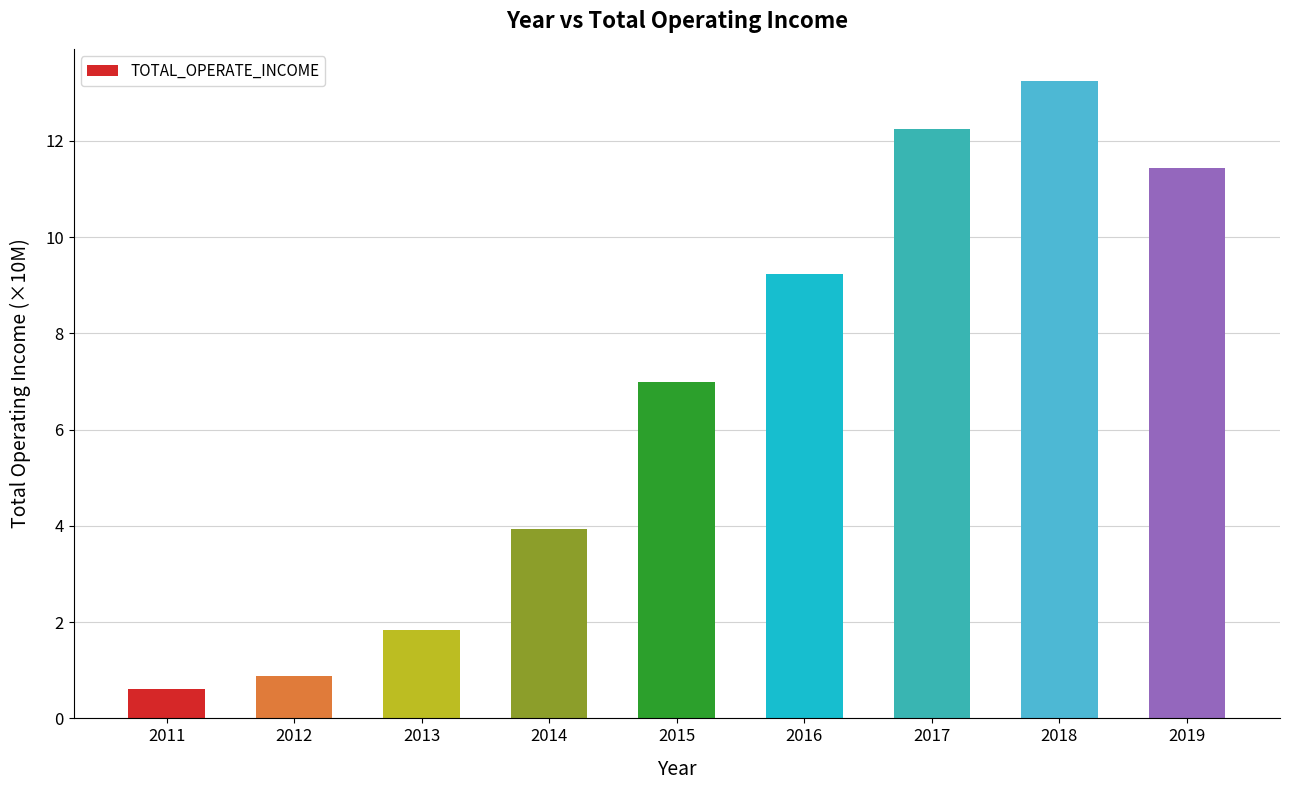

At which category does the chart reach its minimum across all series?

2011